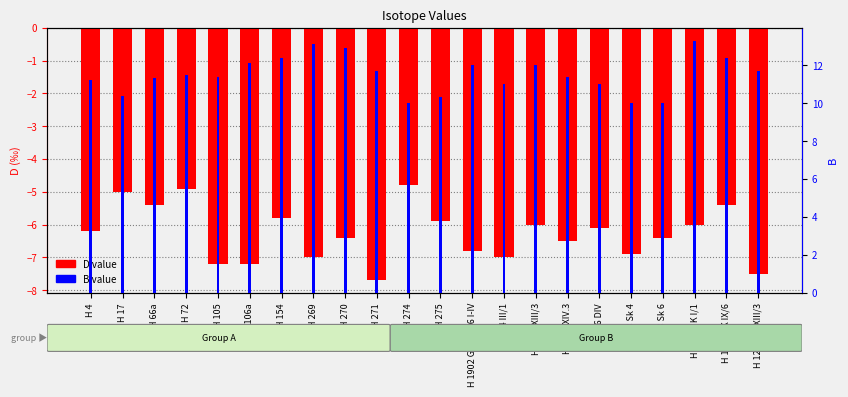

Rank the categories by value from lowest to highest.

H 271, H 12640 K XIII/3, H 105, H 106a, H 269, H 1904 III/1, H 1968 Sk 4, H 1902 Grube 56 I-IV, H 1912 XIV.3, H 270, H 1968 Sk 6, H 4, H 1936 DIV, H 1912 XIII/3, H 12301 K I/1, H 275, H 154, H 66a, H 12370 K IX/6, H 17, H 72, H 274